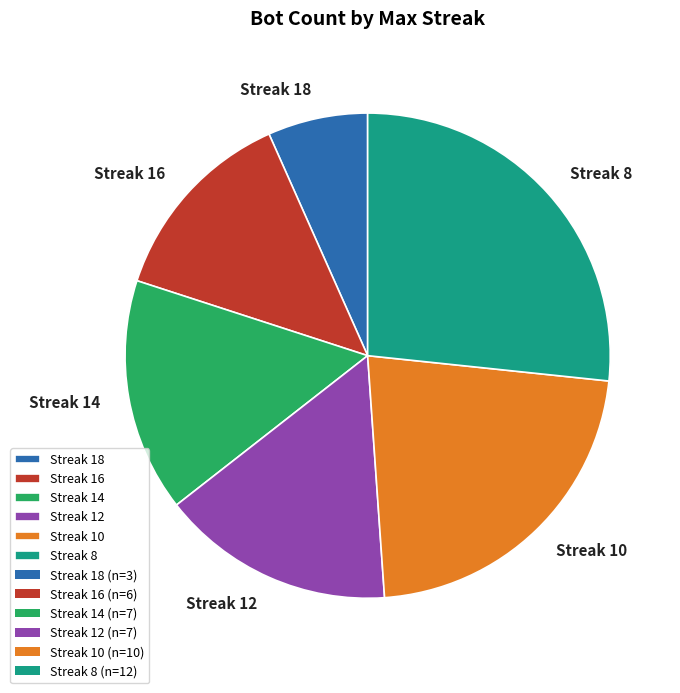

Which slice is the largest?

Streak 8